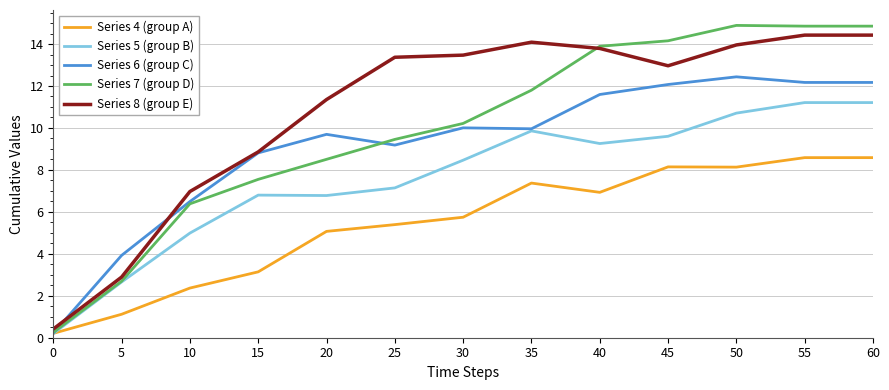

Rank the series by their average value, from lowest to highest.

Series 4 (group A), Series 5 (group B), Series 6 (group C), Series 7 (group D), Series 8 (group E)